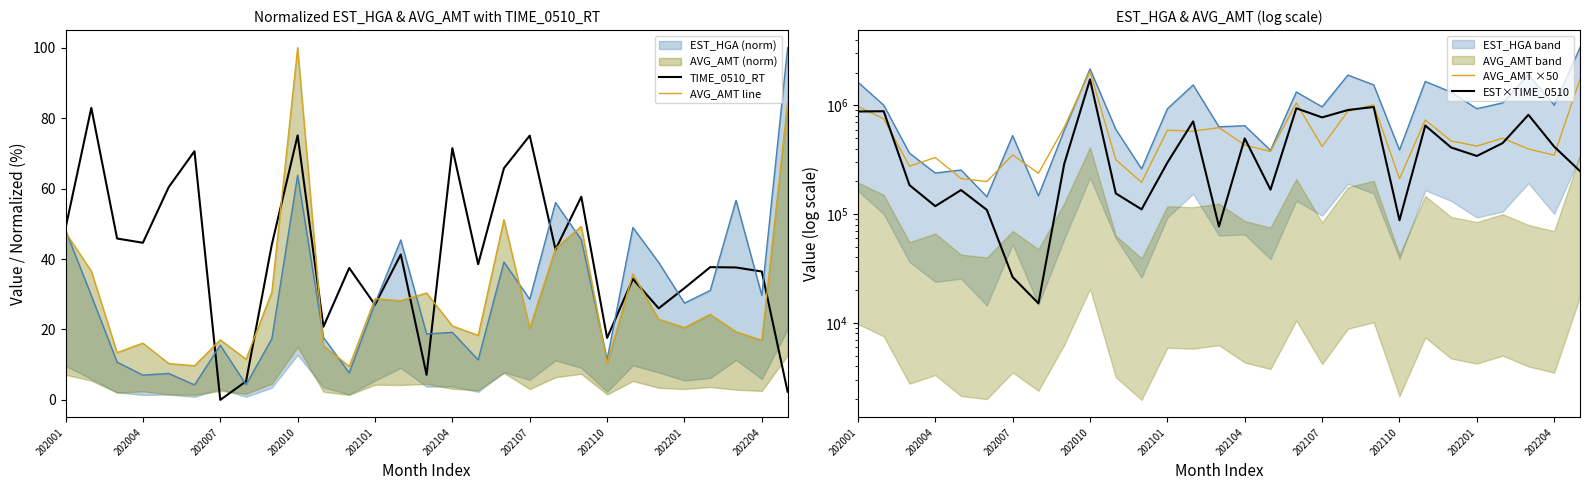

True or false: TIME_0510_RT has a value of 36.4 at 202204.

True